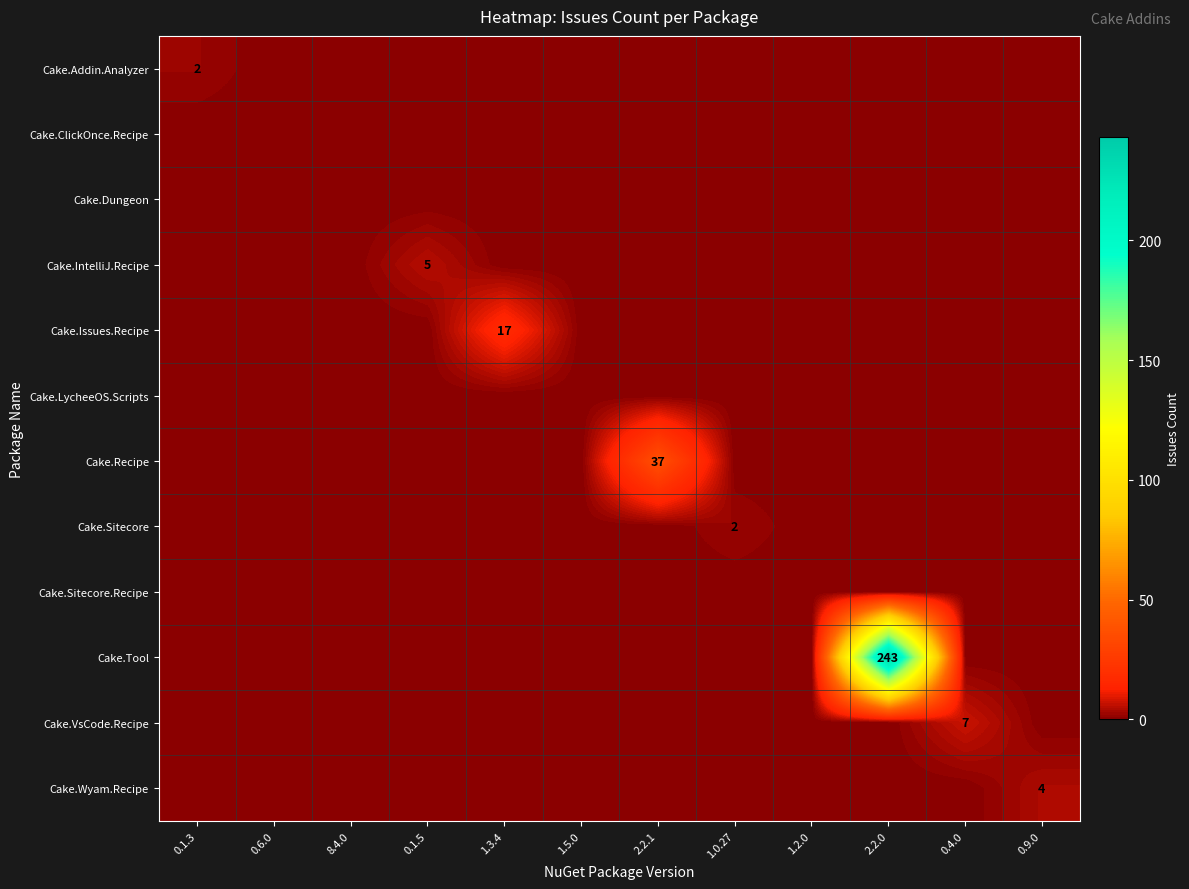

Count the number of categories in the chart.

12